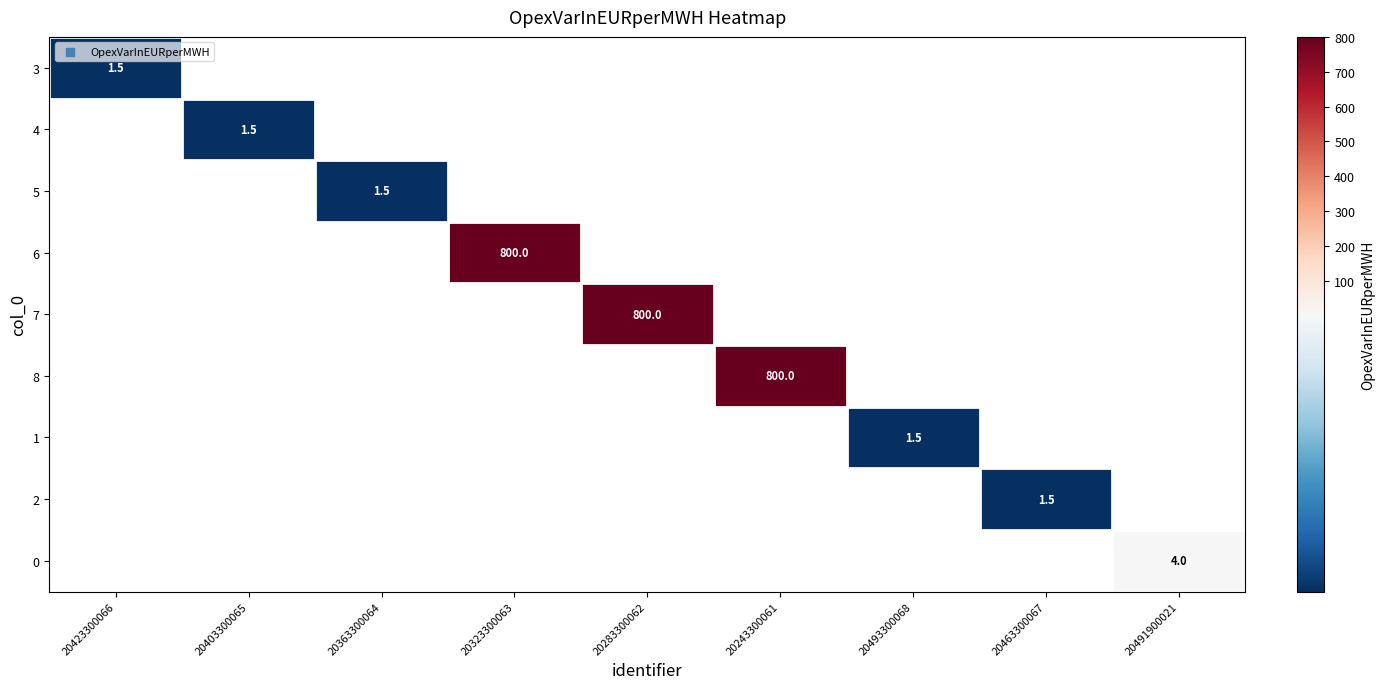

List the series in order of their overall mean, highest first.

3, 4, 5, 6, 7, 8, 1, 2, 0